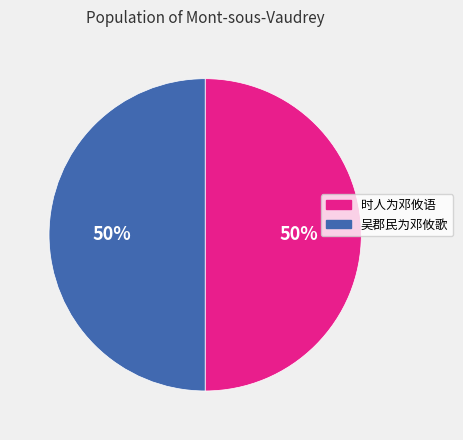

The 时人为邓攸语 slice represents 50% of the pie. True or false?

True